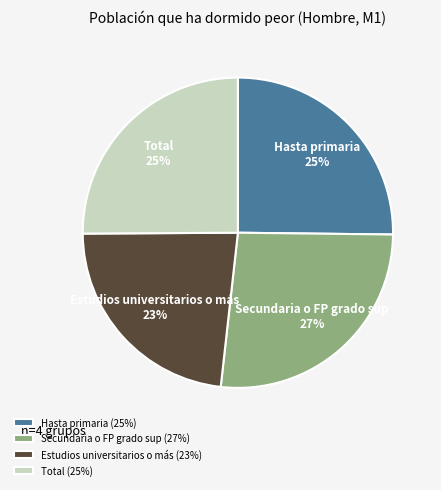

Count the number of slices in the pie.

4